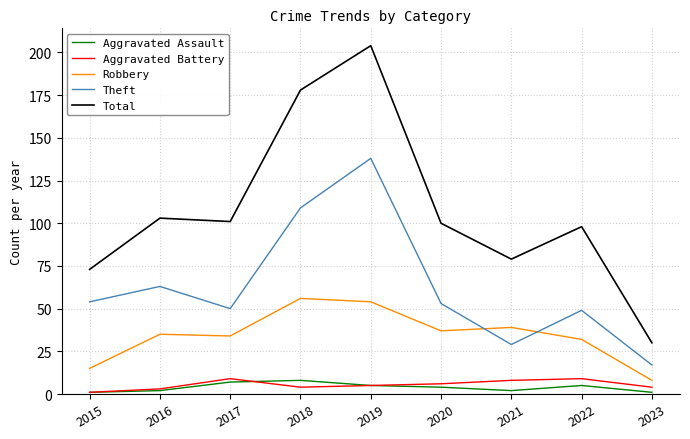

True or false: Theft and Aggravated Assault intersect in this chart.

False